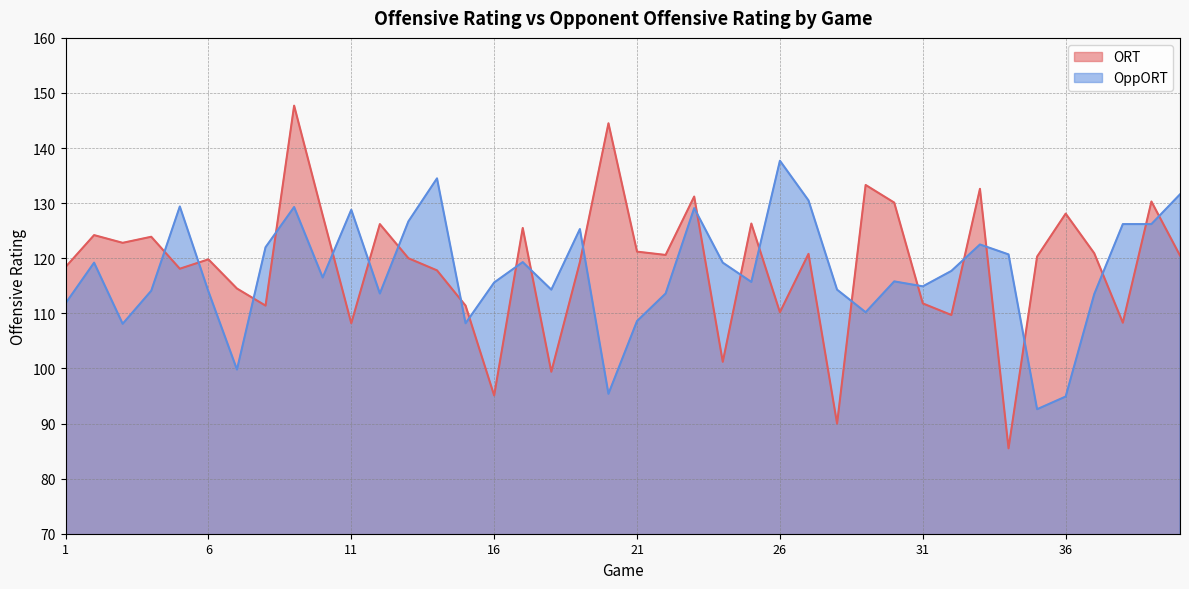

What is the average value of the OppORT series?

117.5